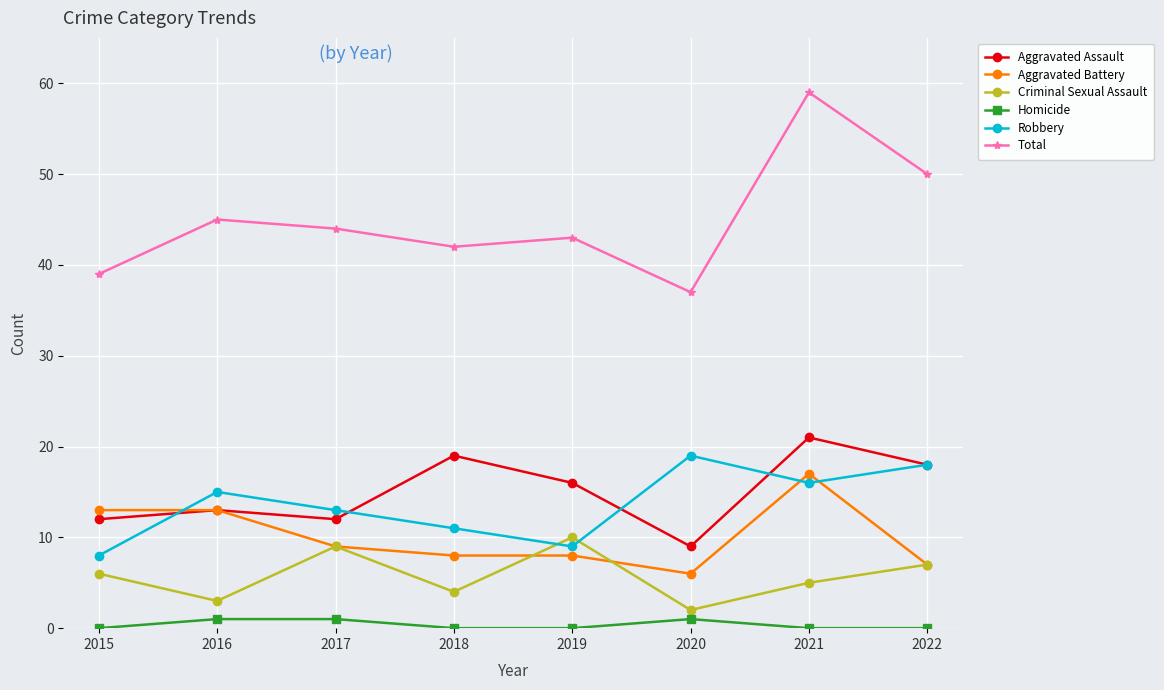

True or false: Aggravated Battery has a value of 15 at 2017.

False